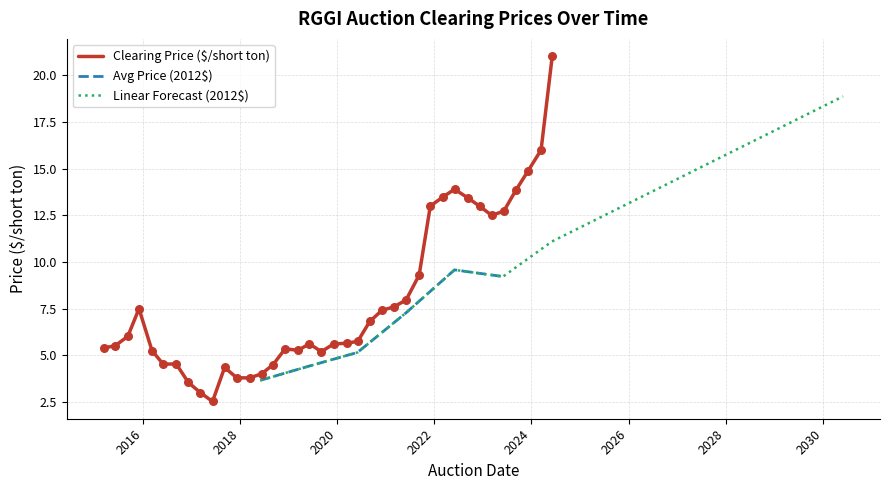

What is the ratio of the value at 2016-12-07 to the value at 2020-06-03?

0.6